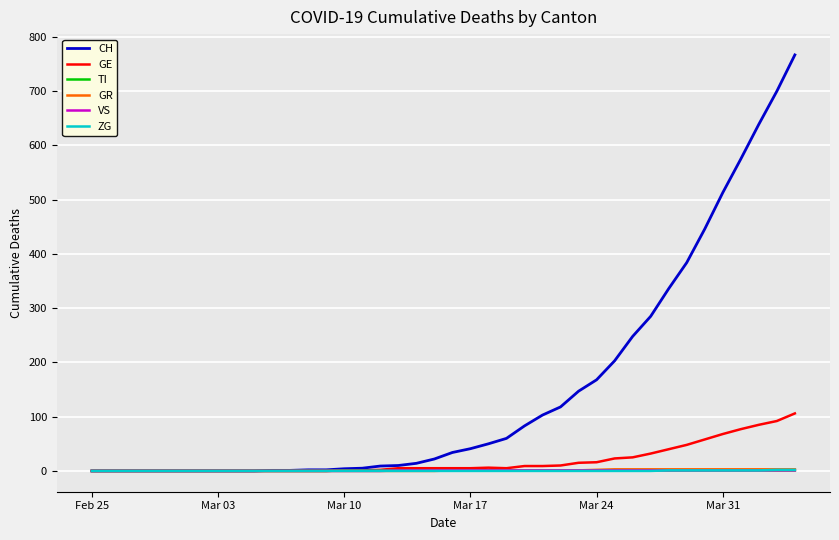

Which series has the largest total across all categories?

CH